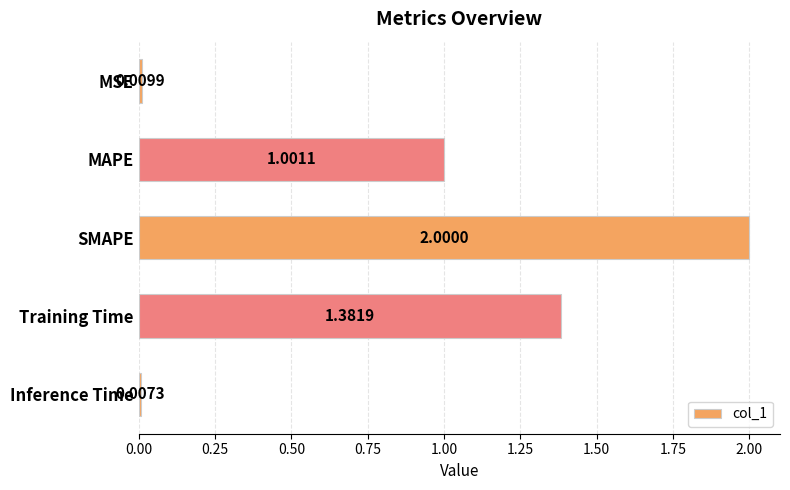

Does the chart contain stacked bars?

No